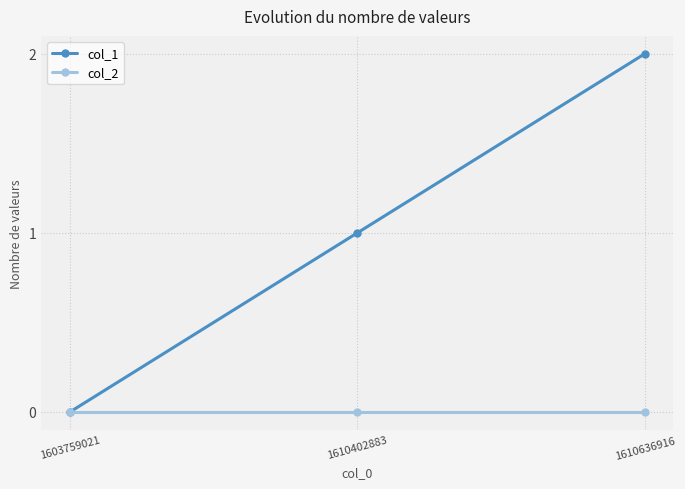

What value does the col_1 series have at 1610402883?

1